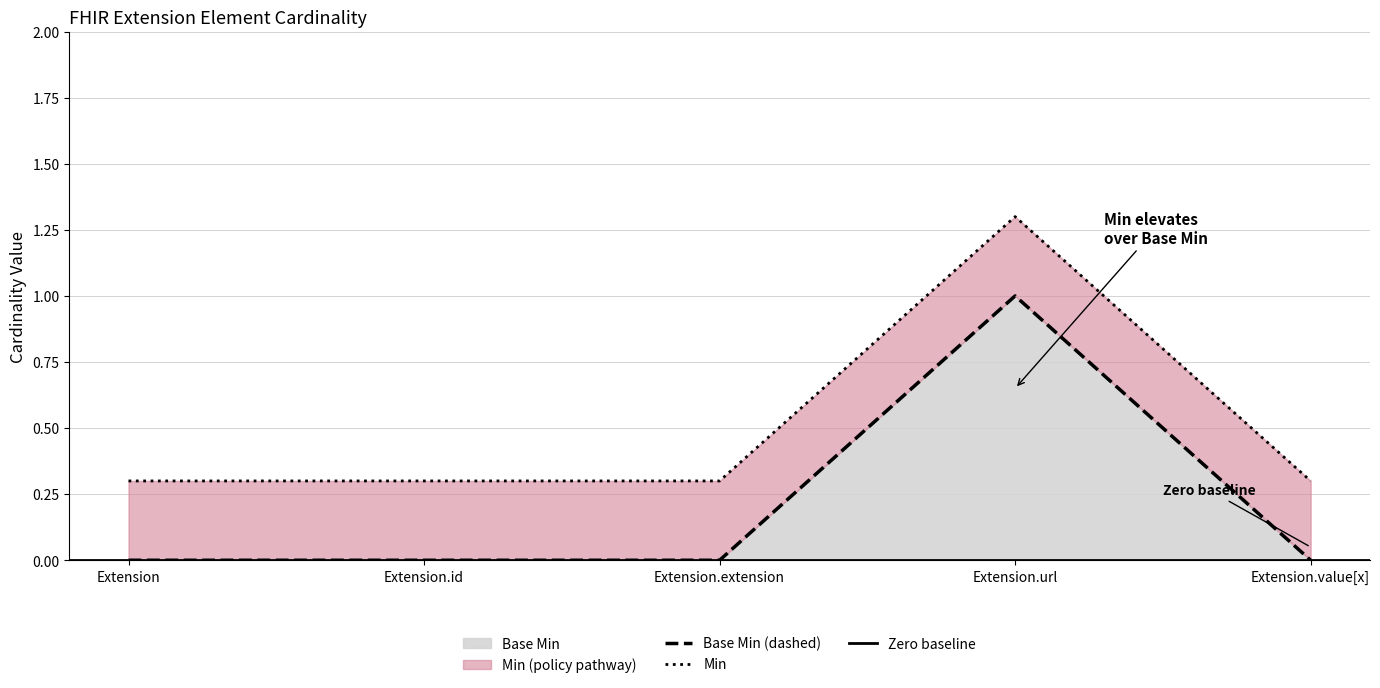

Which series has the largest range (max minus min)?

Base Min